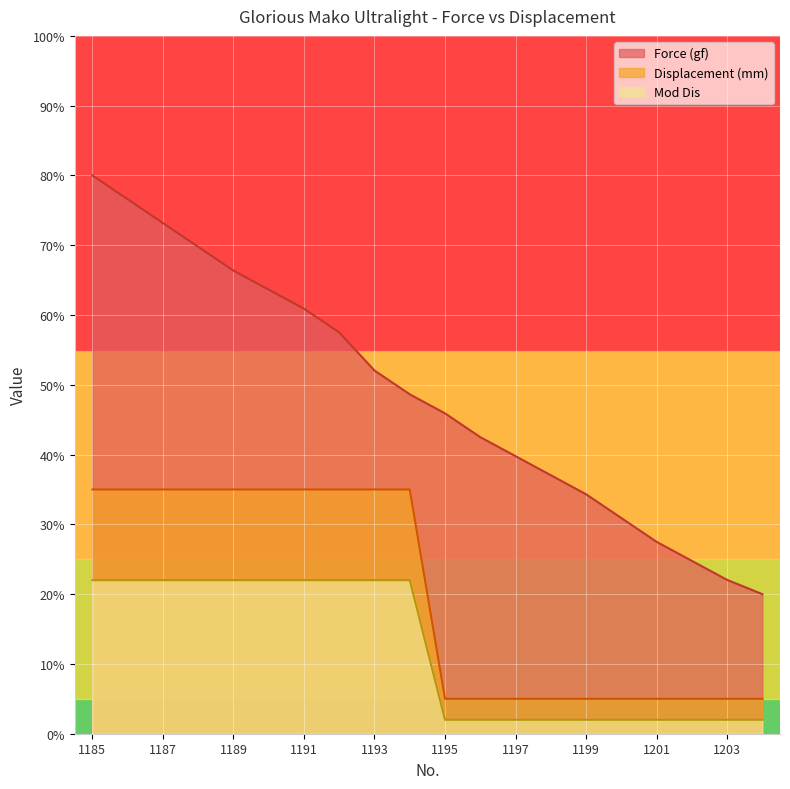

True or false: Force (gf) and Mod Dis cross at least once.

False